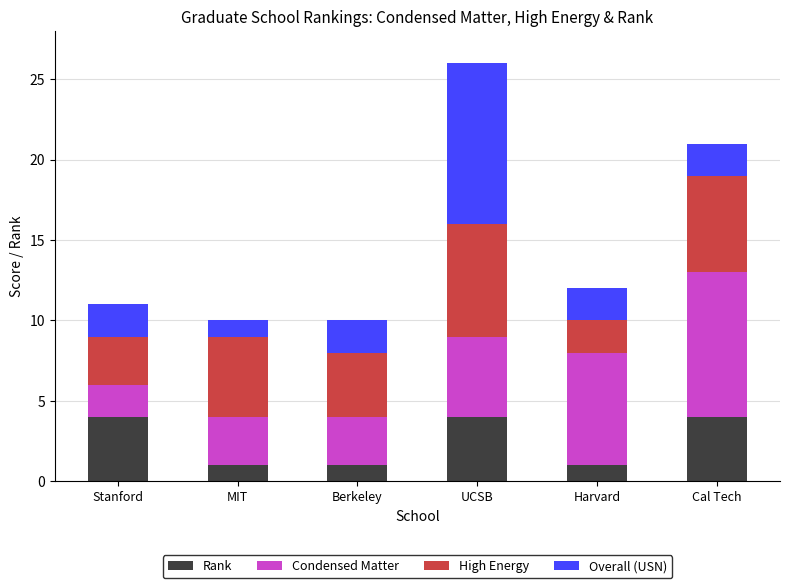

What is the total value across all series at Berkeley?

10